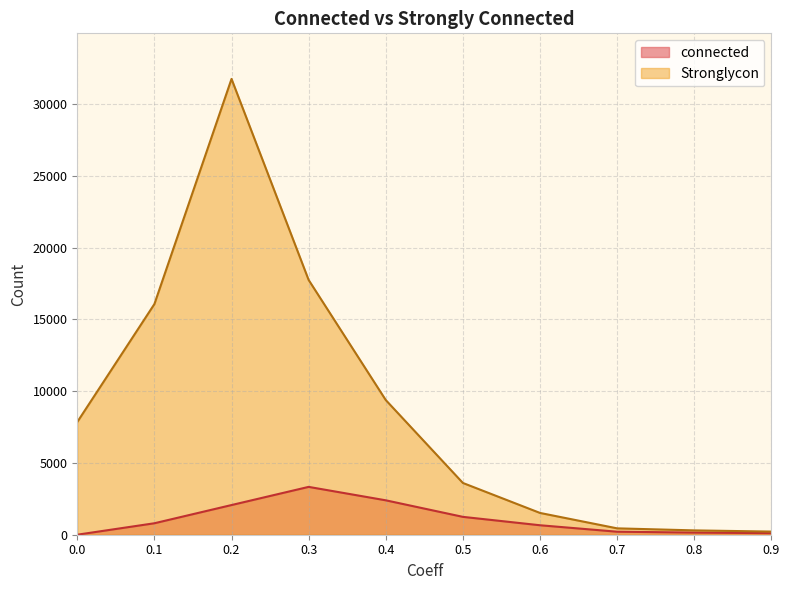

Rank the categories by connected value from highest to lowest.

0.3, 0.4, 0.2, 0.5, 0.1, 0.6, 0.7, 0.8, 0.9, 0.0